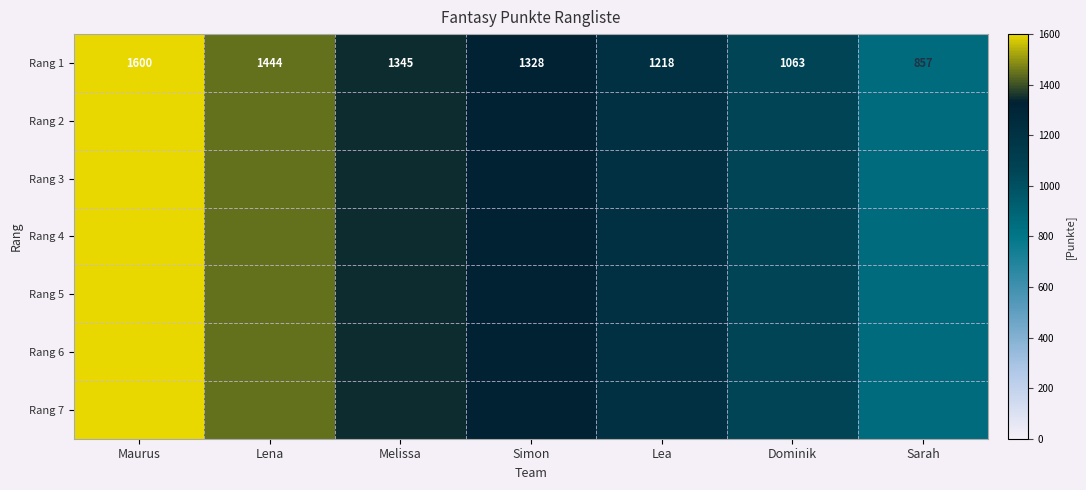

Count the values in the range 1063 to 1444.

5